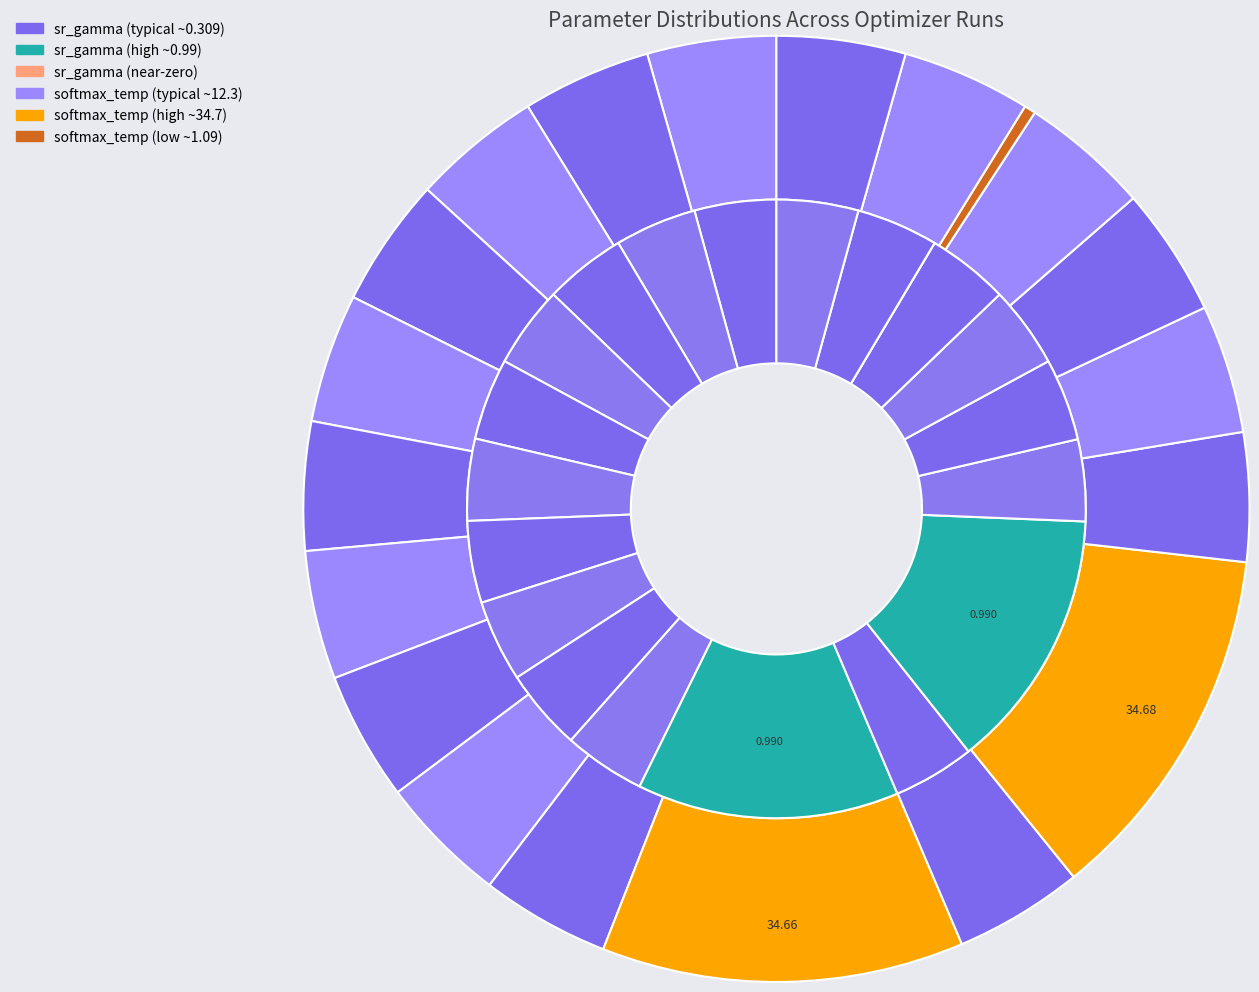

Count the number of slices in the pie.

20